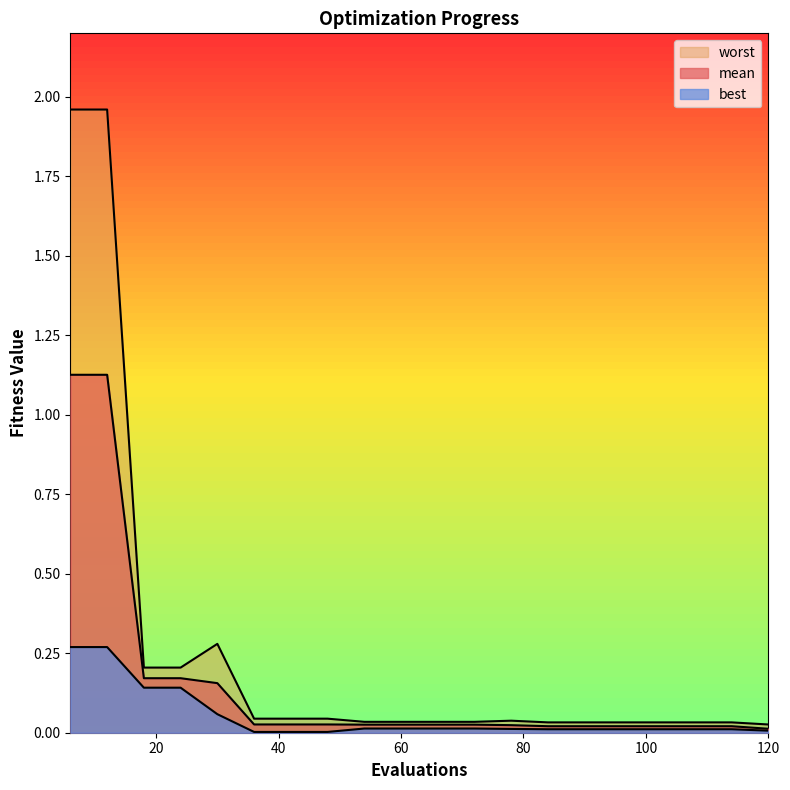

Which series has the largest range (max minus min)?

worst